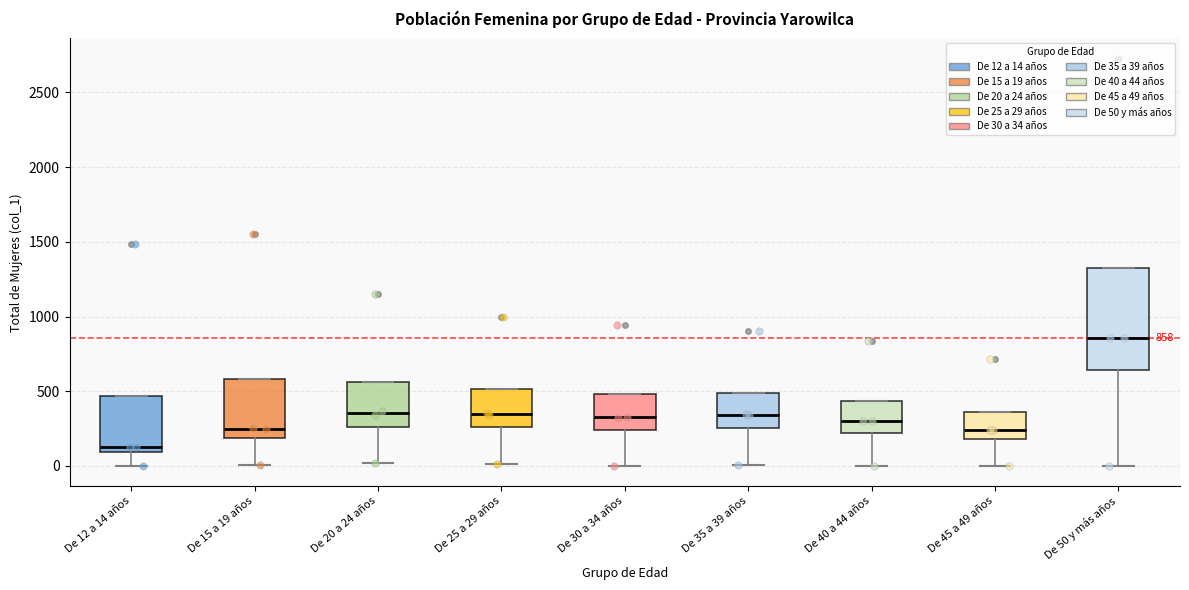

Comparing the boxes themselves (not the whiskers), which one is the tallest?

De 50 y más años